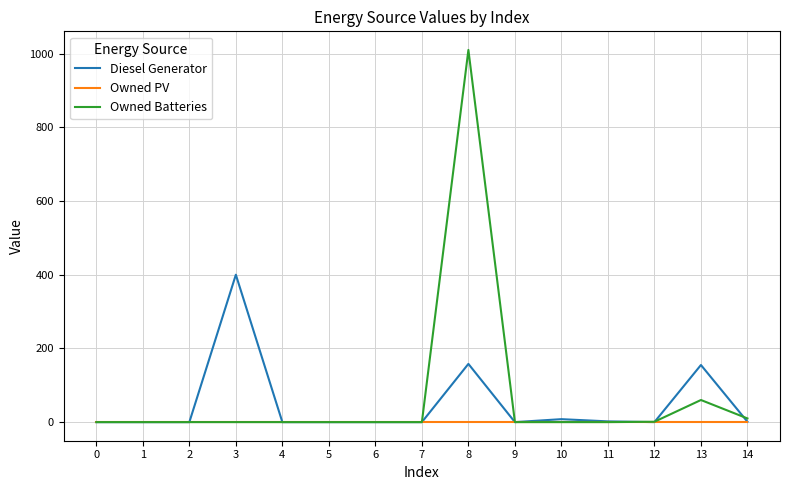

Which series changed the most between 0 and 8?

Owned Batteries